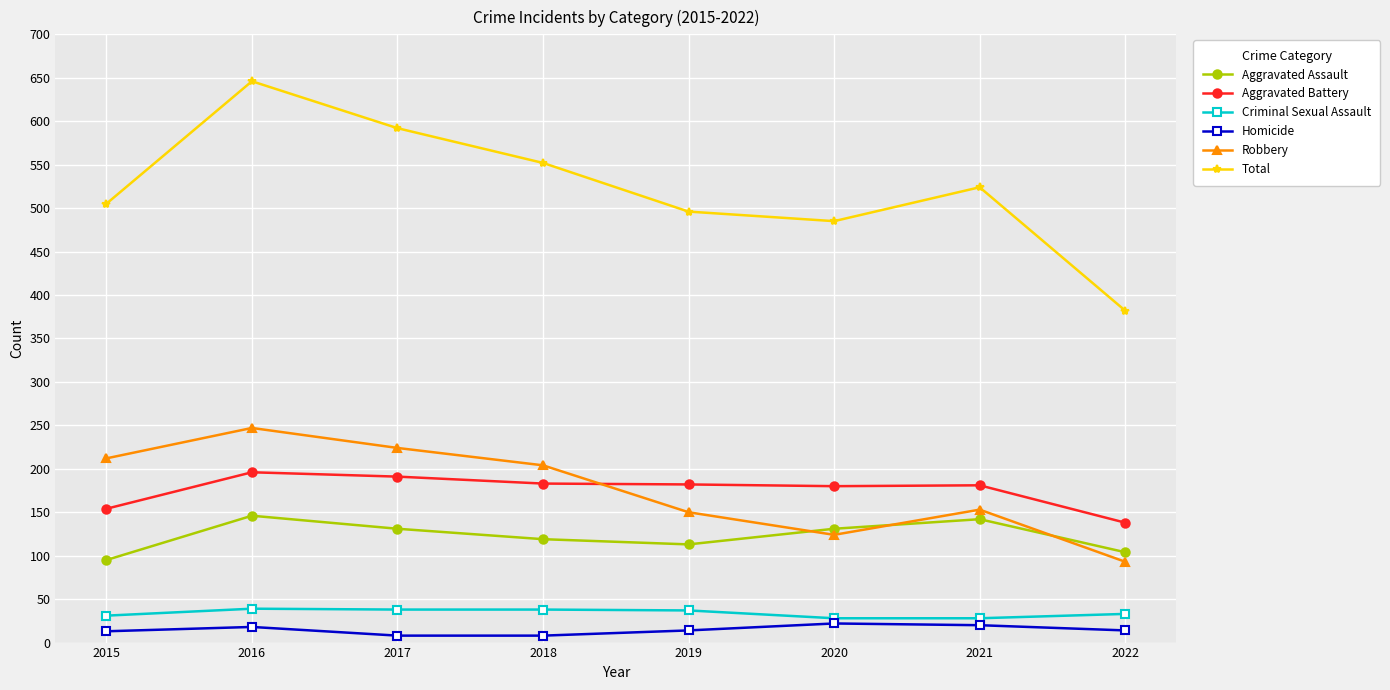

Where is Total nearest to the value 514?

2015